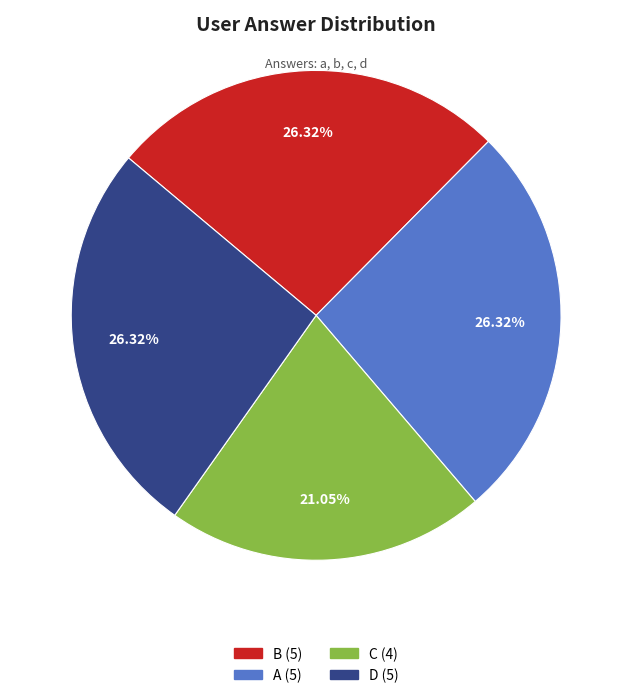

Is there any slice that represents more than half of the pie?

No